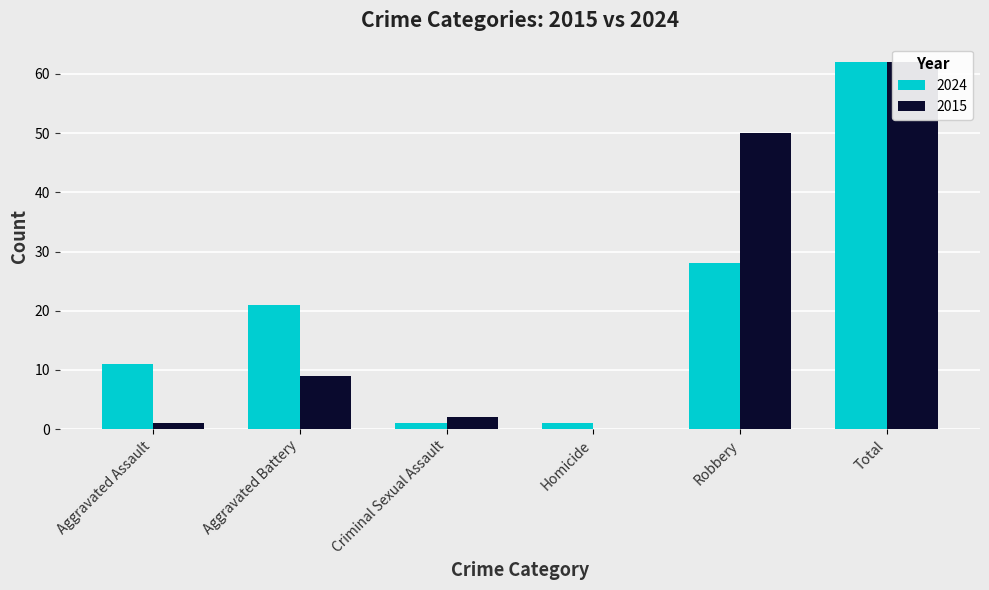

What position from the right is Total?

1